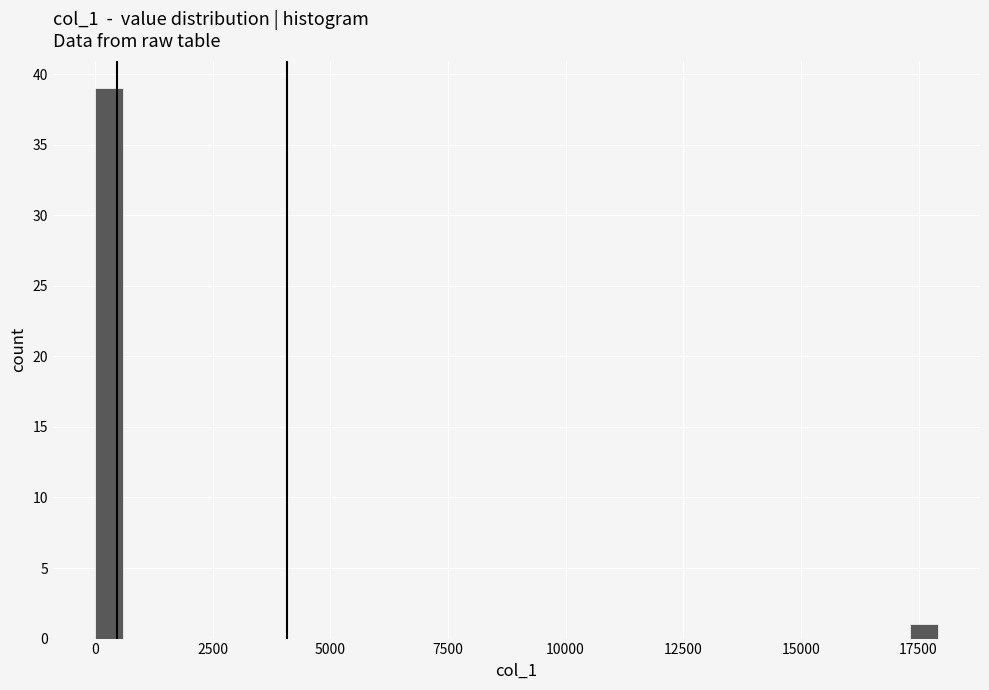

Around what value on the x-axis is the tallest bar? Give the approximate position of its centre, as read against the axis.

500